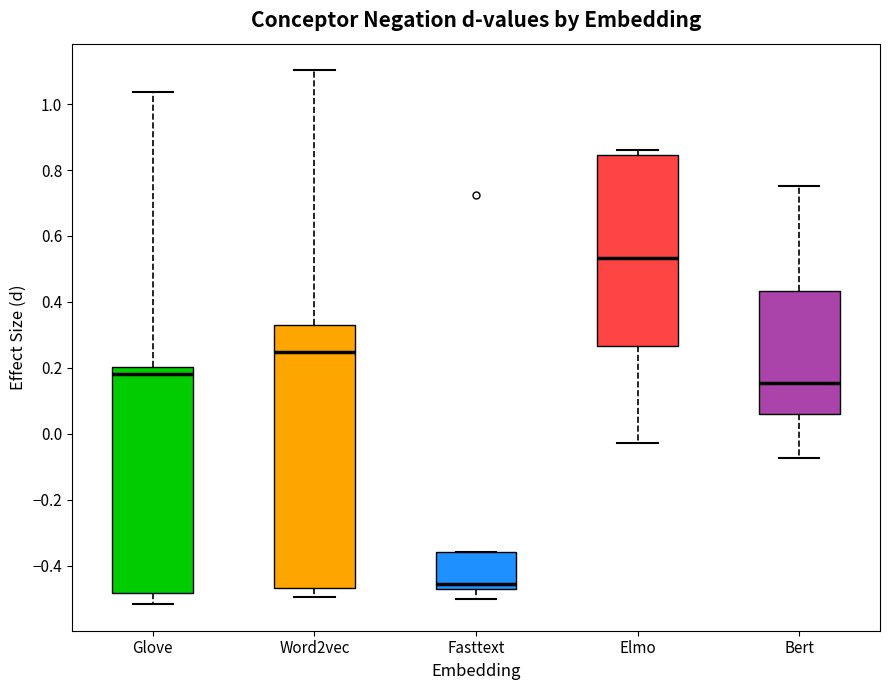

Reading left to right, transcribe this box plot: for each box, give where its median line is, the range the box spans, and where its two whiskers end, as read against the y-axis. The values are not printed on the chart, so give them approximately, as read against the axis.

Glove: median 0.18, box -0.48 to 0.20, whiskers -0.52 to 1.04
Word2vec: median 0.24, box -0.46 to 0.32, whiskers -0.50 to 1.10
Fasttext: median -0.46, box -0.48 to -0.36, whiskers -0.50 to -0.36
Elmo: median 0.54, box 0.26 to 0.84, whiskers -0.02 to 0.86
Bert: median 0.16, box 0.06 to 0.44, whiskers -0.08 to 0.76